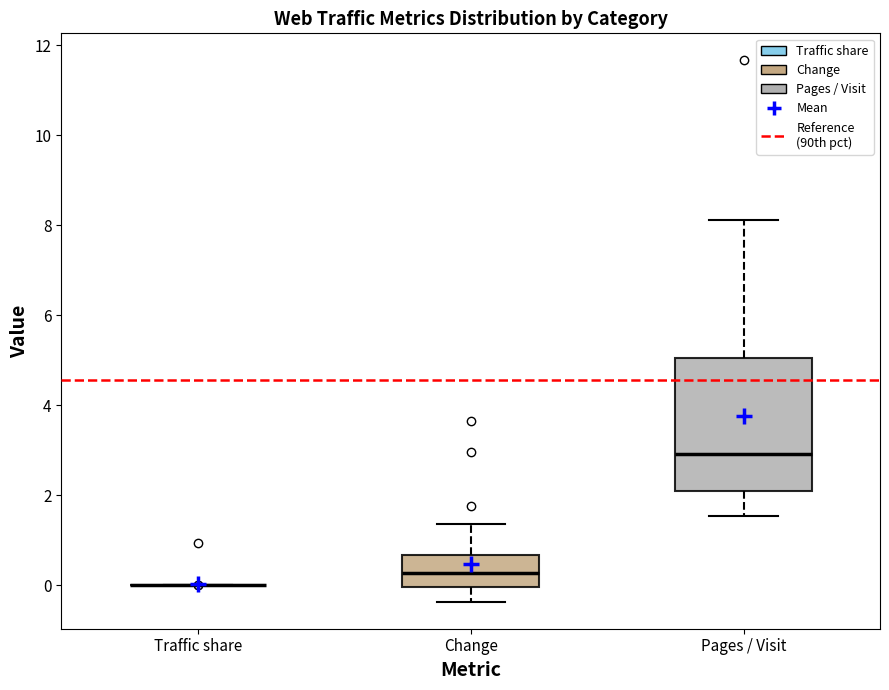

Which box is the tallest, from its lower edge to its upper edge?

Pages / Visit